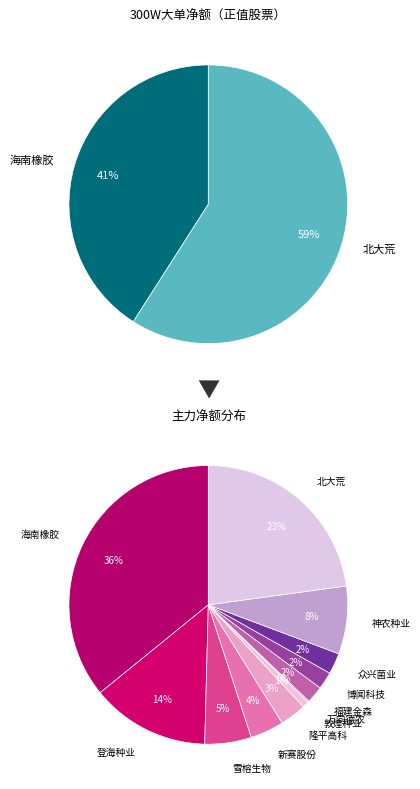

Is 敦煌种业 the majority of the pie?

No